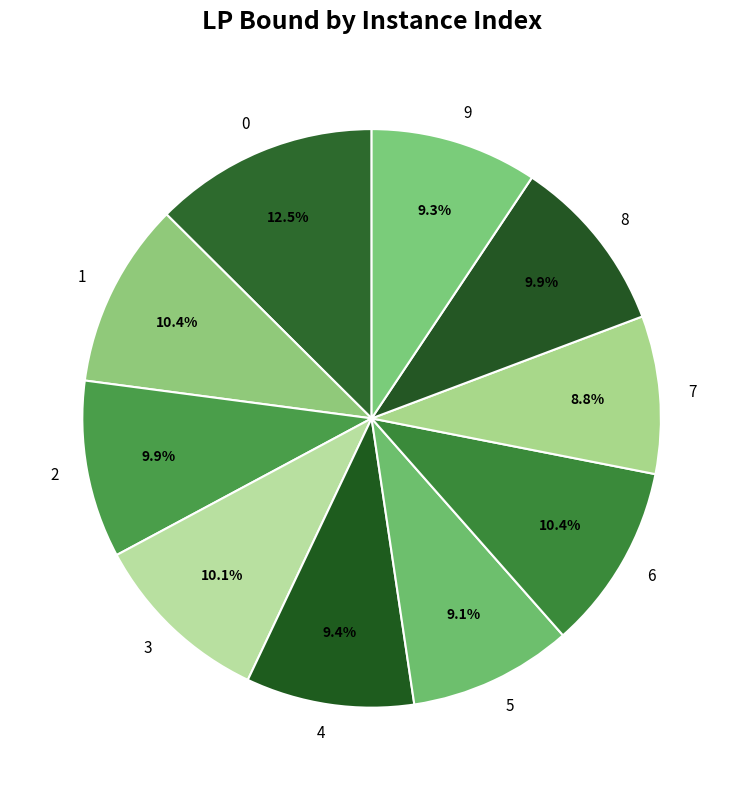

How much of the chart is everything except 2?

90.1%